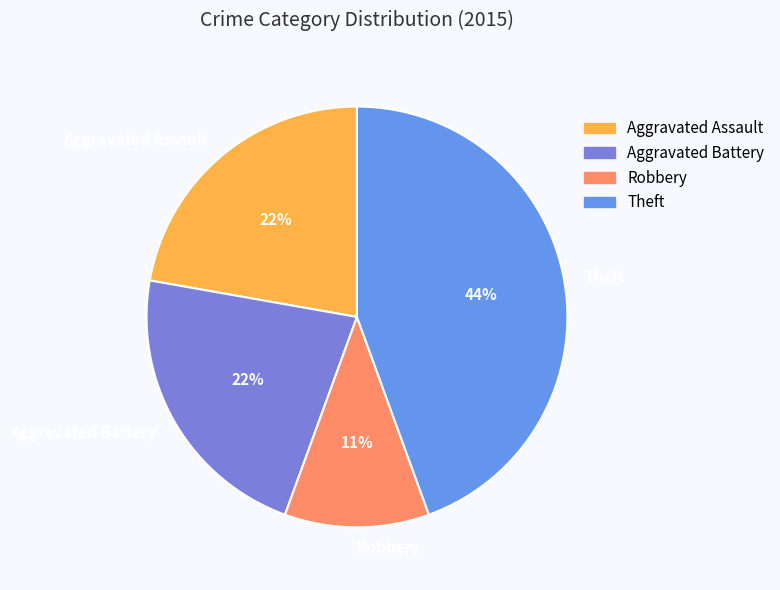

What is the ratio of the value at Aggravated Battery to the value at Aggravated Assault?

1.0